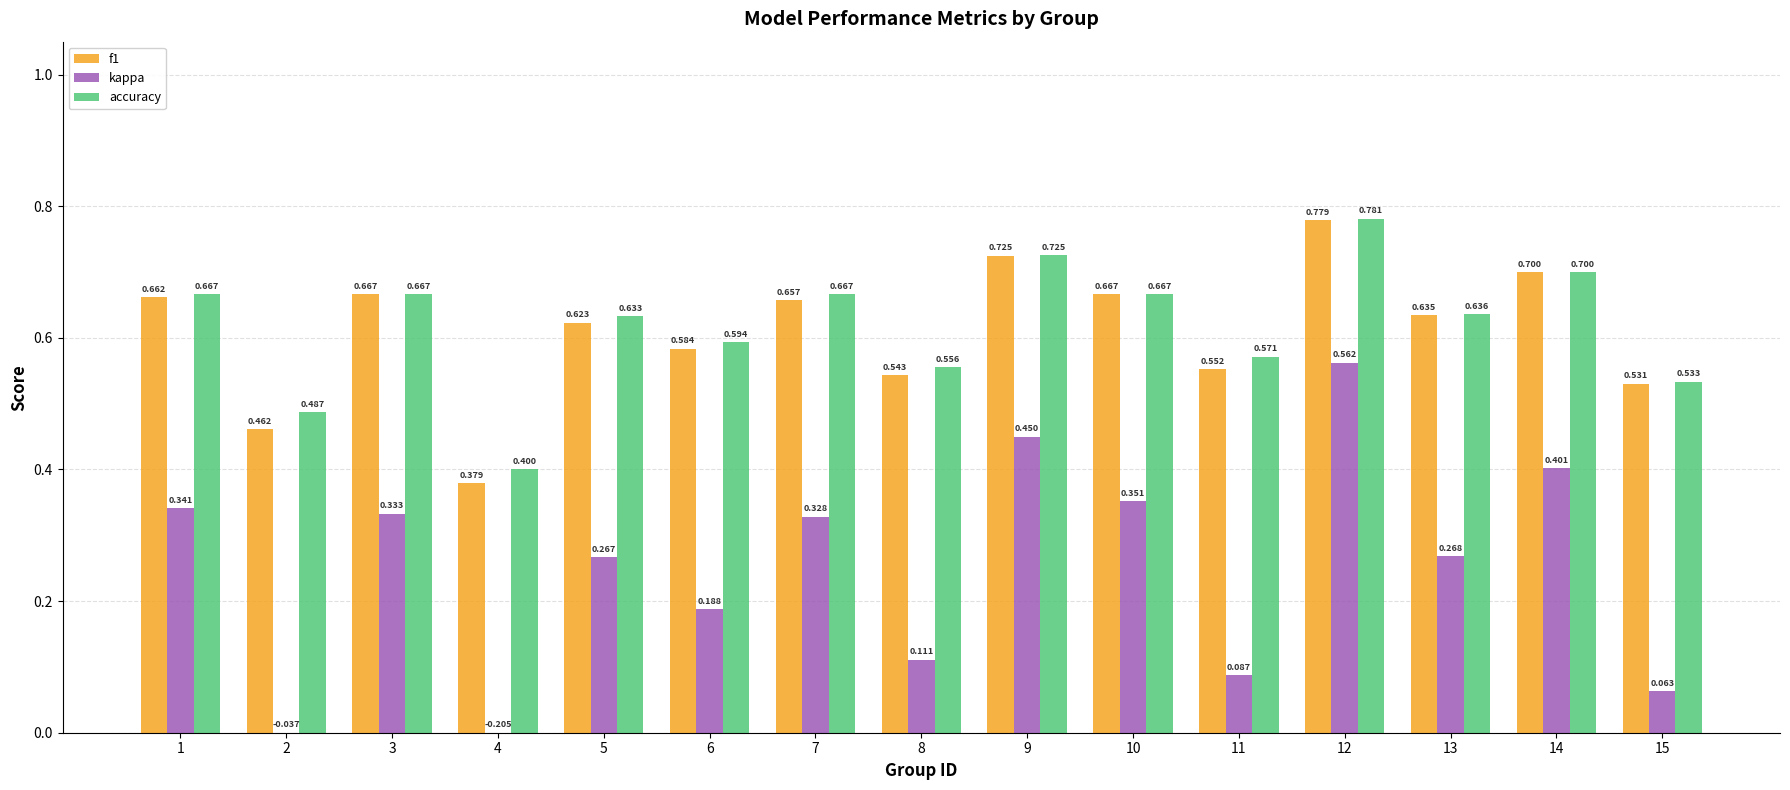

Which series has the largest total across all categories?

accuracy